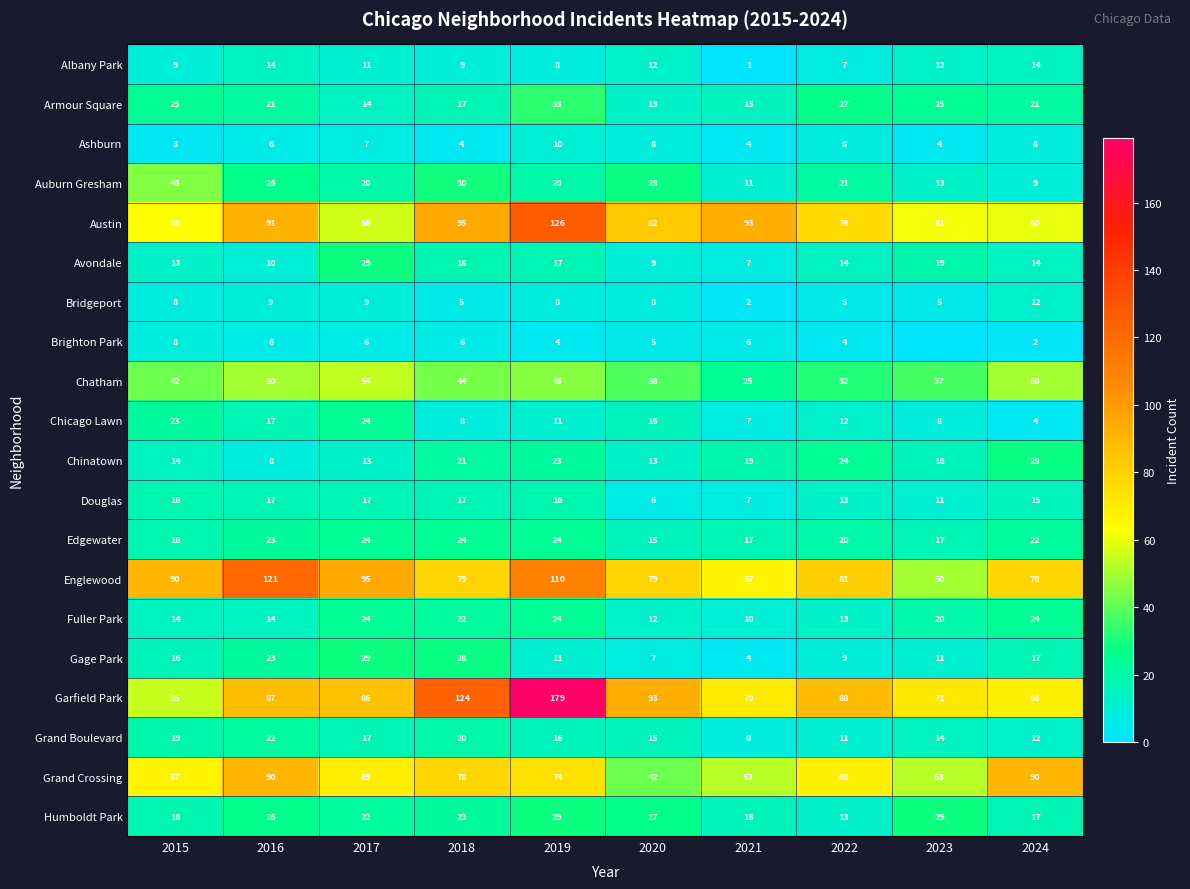

Where is Humboldt Park nearest to the value 21?

2017